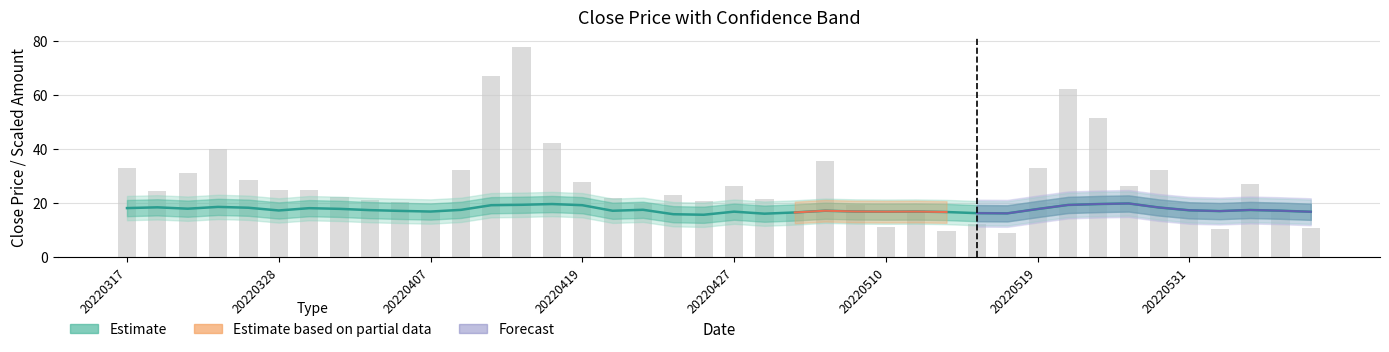

The Close series shows 16.9 at 20220406. True or false?

True